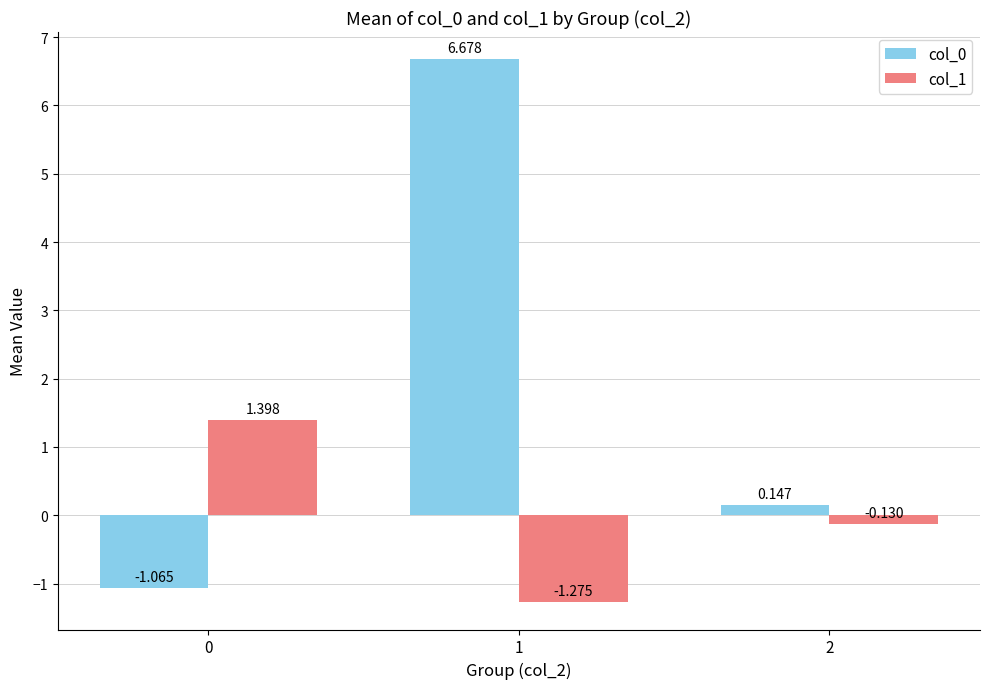

At 0, list the series in order from largest to smallest.

col_1, col_0